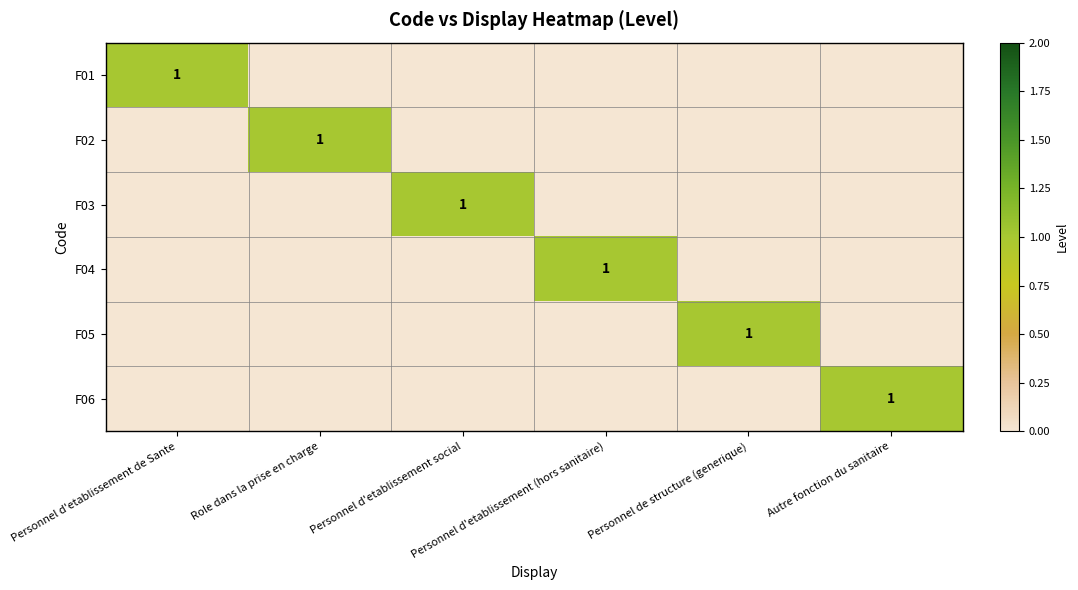

At which category is the sum across all series the highest?

Personnel d'etablissement de Sante